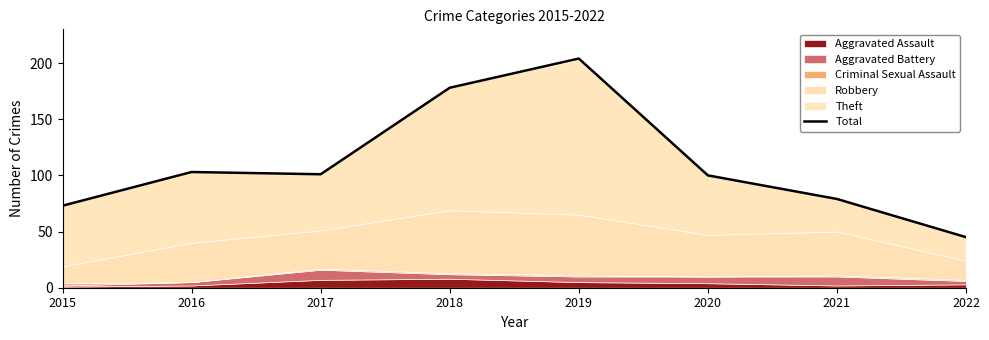

Reading left to right, what are all the values shown in this chart?

2015=73	2016=103	2017=101	2018=178	2019=204	2020=100	2021=79	2022=45